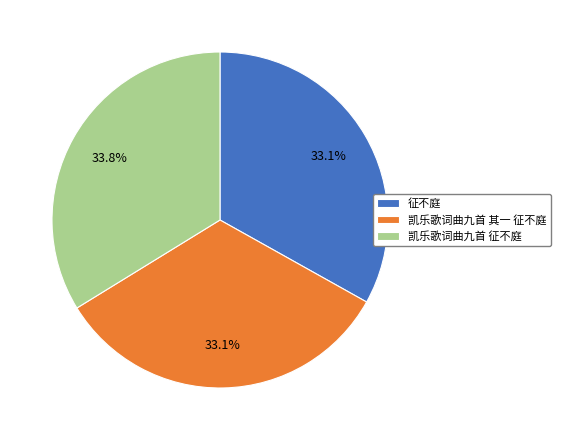

True or false: 凯乐歌词曲九首 征不庭 accounts for 34% of the total.

True